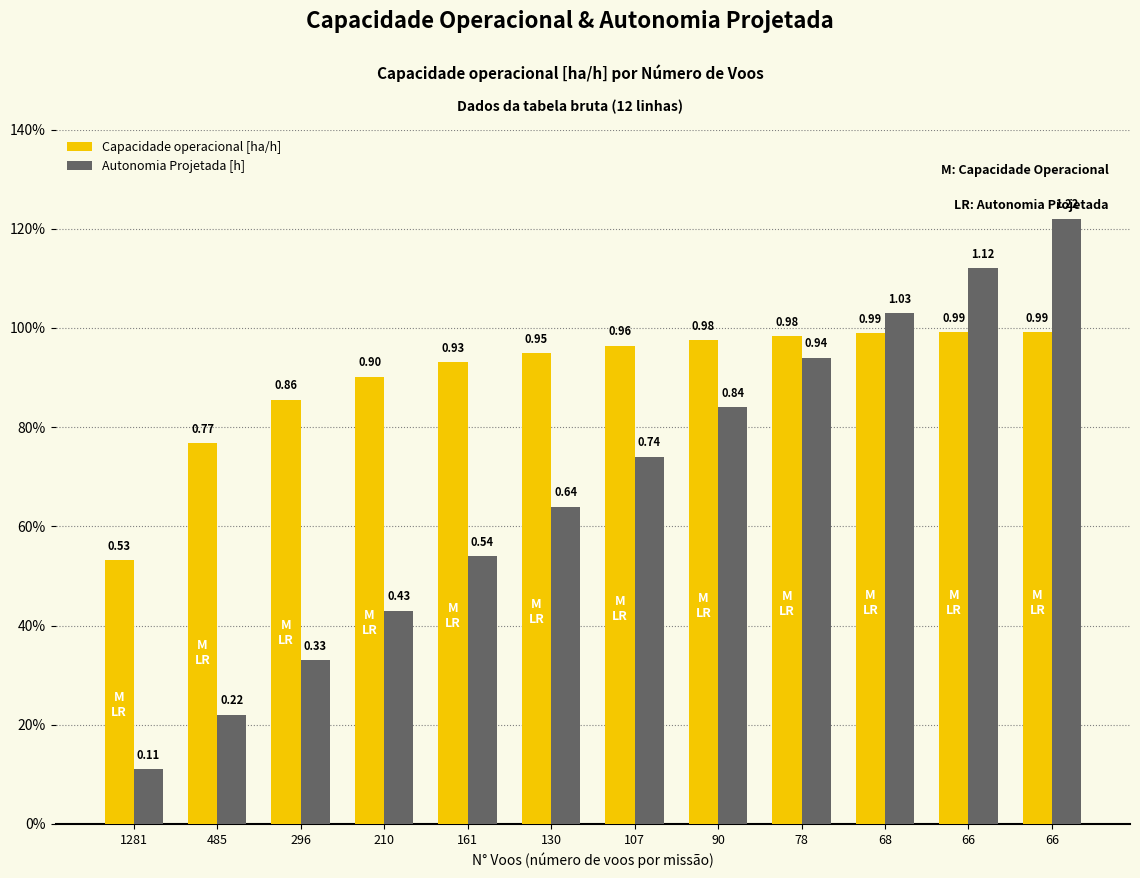

At how many categories does at least one series exceed 0?

12